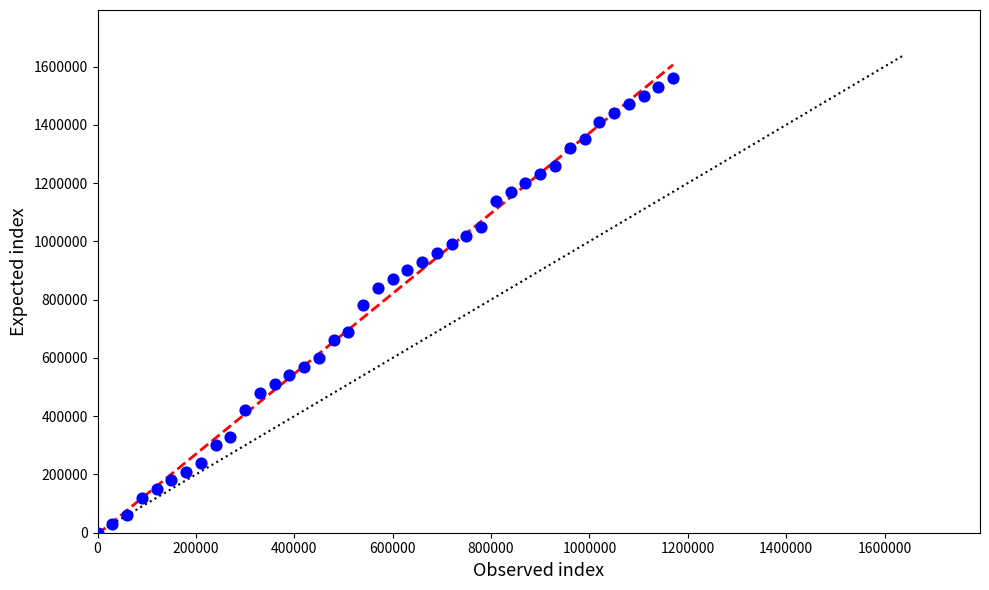

What is the range of Y values (max minus min)?

1560000